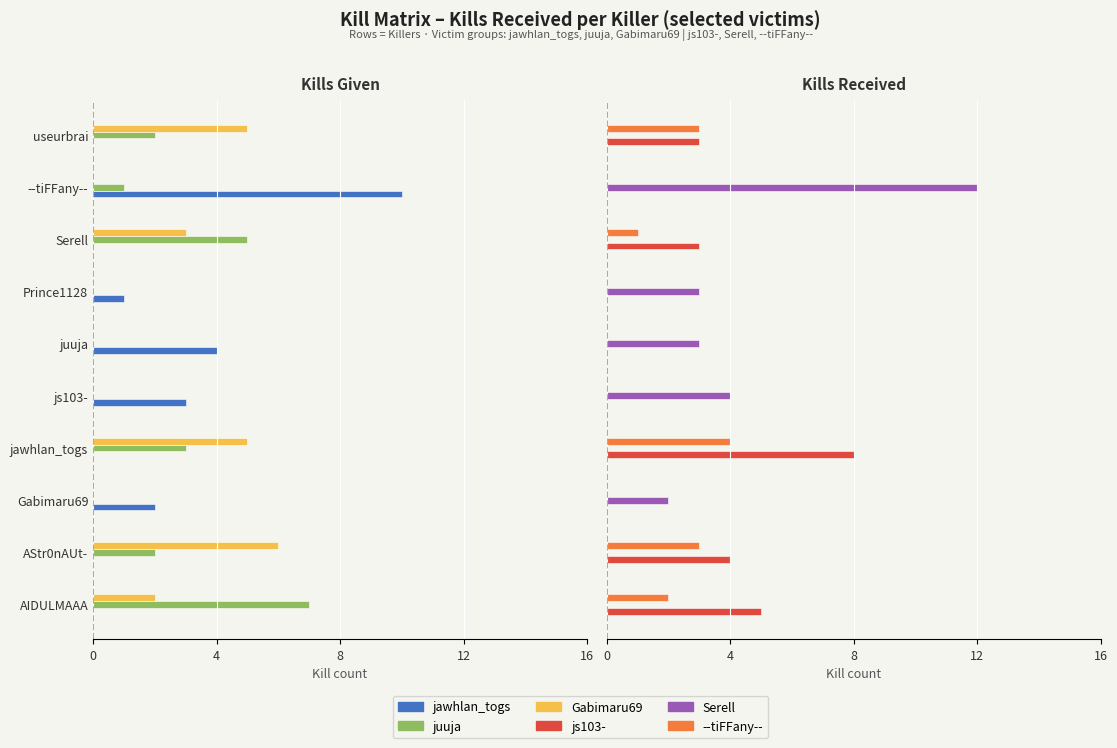

How many groups of bars are there?

10